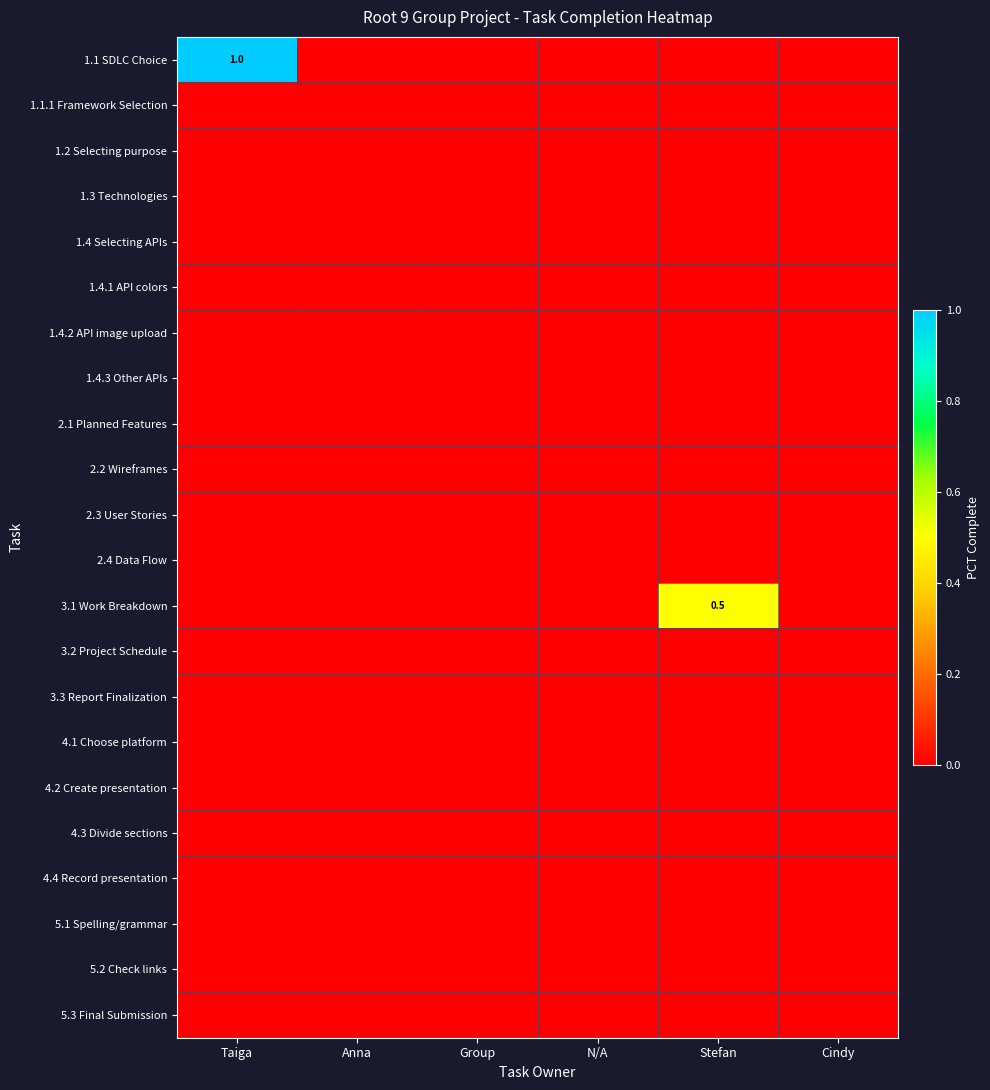

What is the average value of the 3.1 Work Breakdown series?

0.1